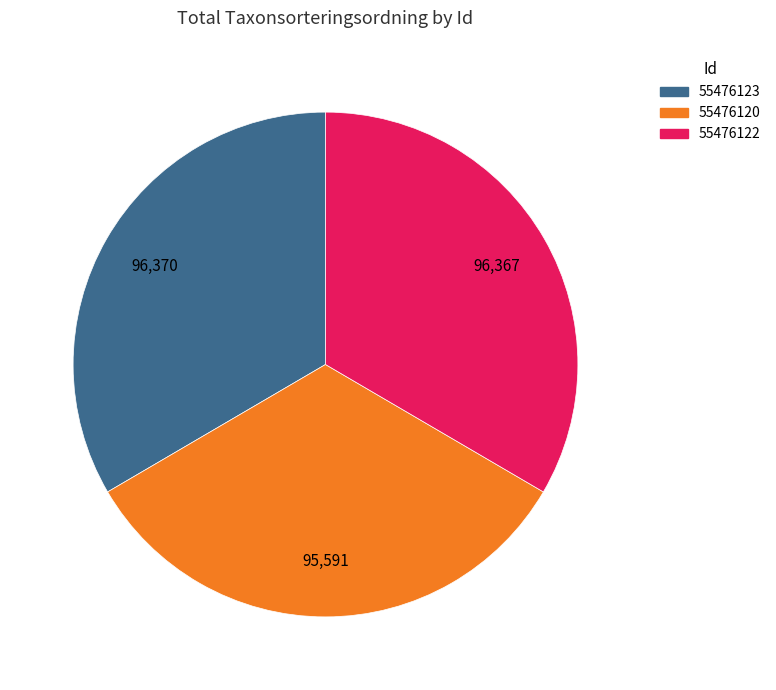

Approximately how many times larger is the value at 55476120 compared to 55476122?

1.0